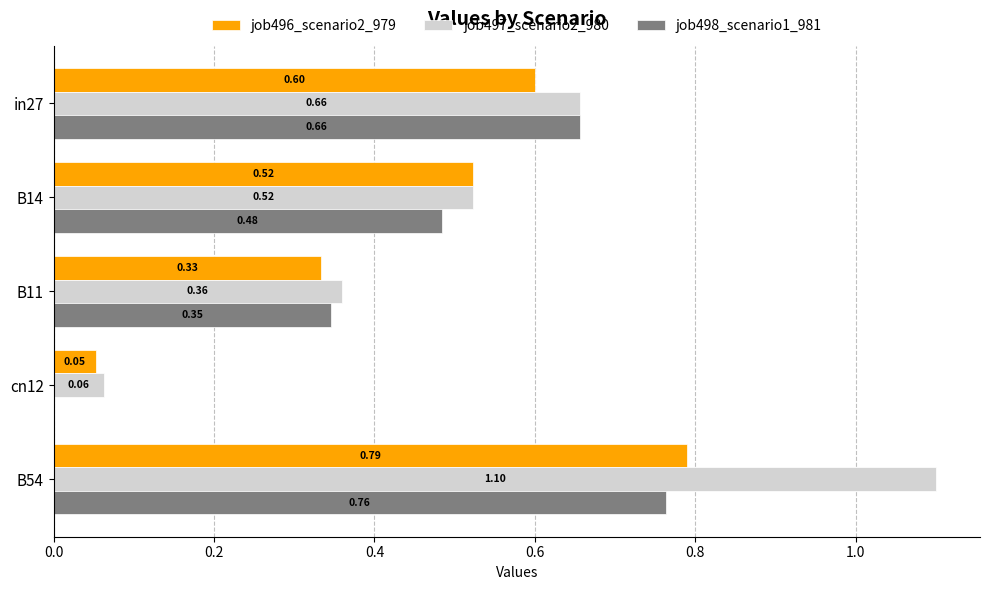

Is the value of job498_scenario1_981 at B11 greater than the value of job497_scenario2_980 at B11?

No